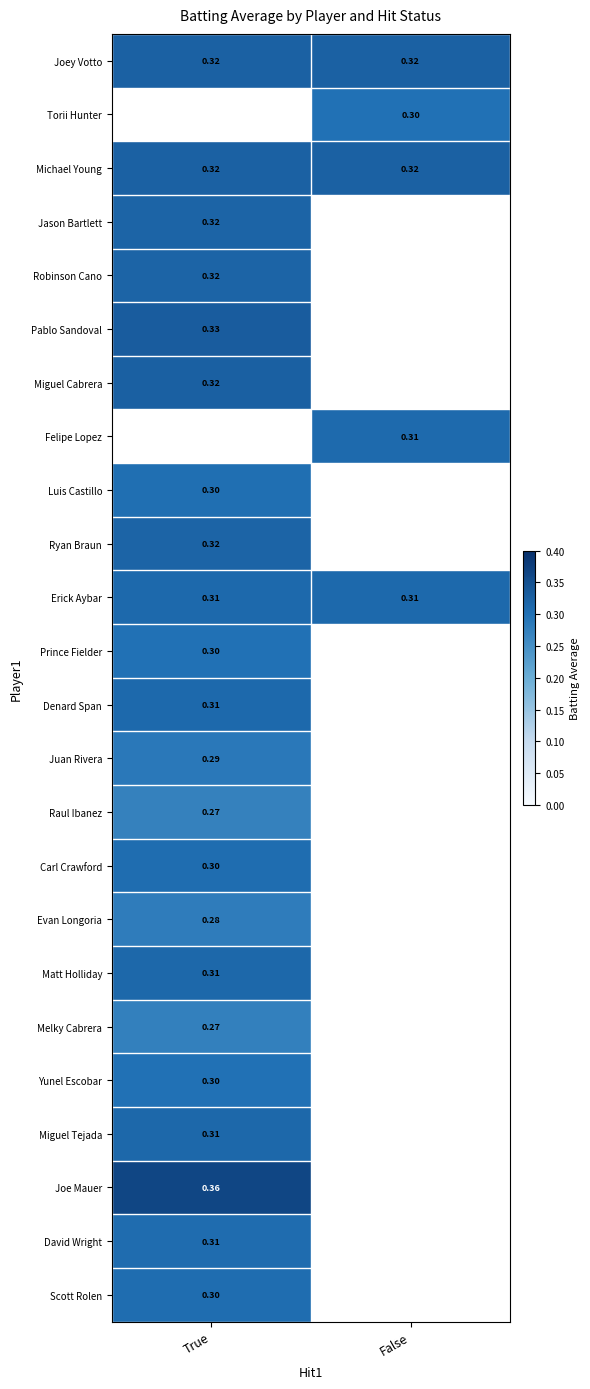

List the labels in order of Juan Rivera value, largest first.

True, False